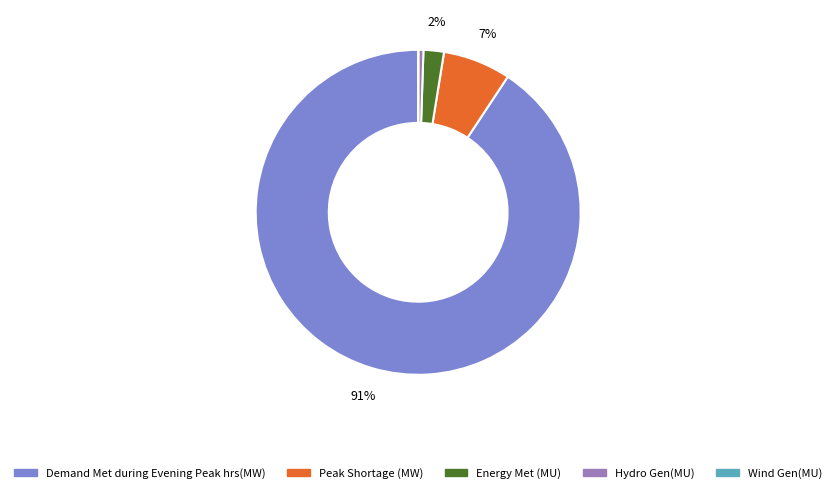

Between Demand Met during Evening Peak hrs(MW) and Peak Shortage (MW), which is larger?

Demand Met during Evening Peak hrs(MW)